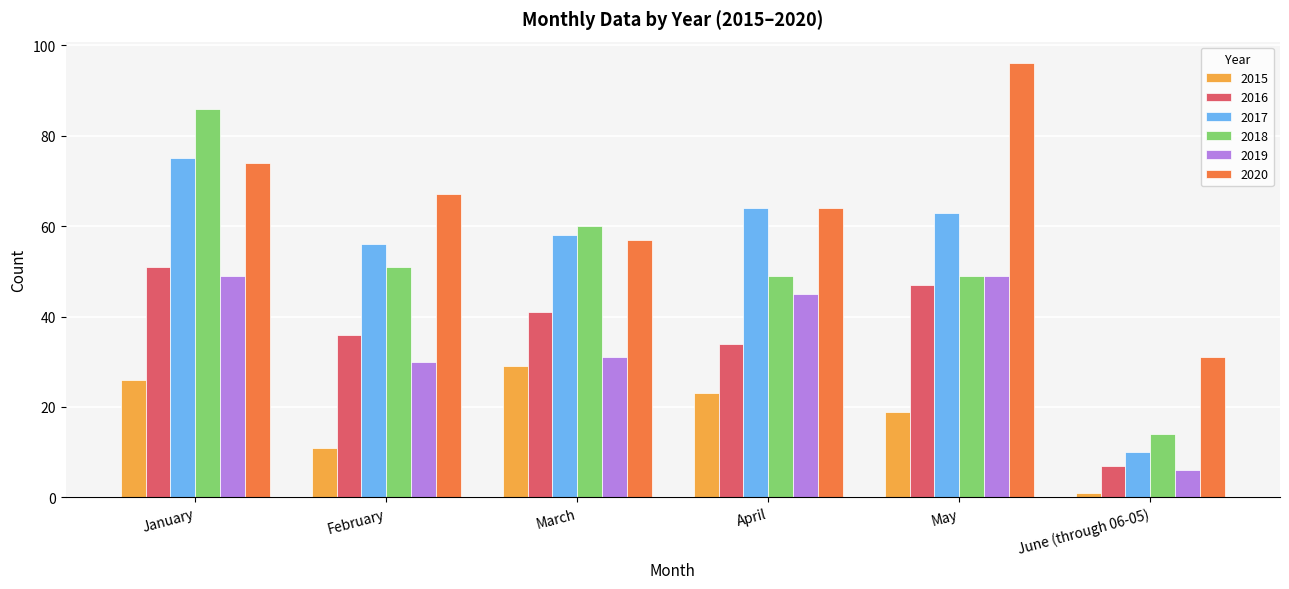

What is the sum of the 2017 values at March and January?

133